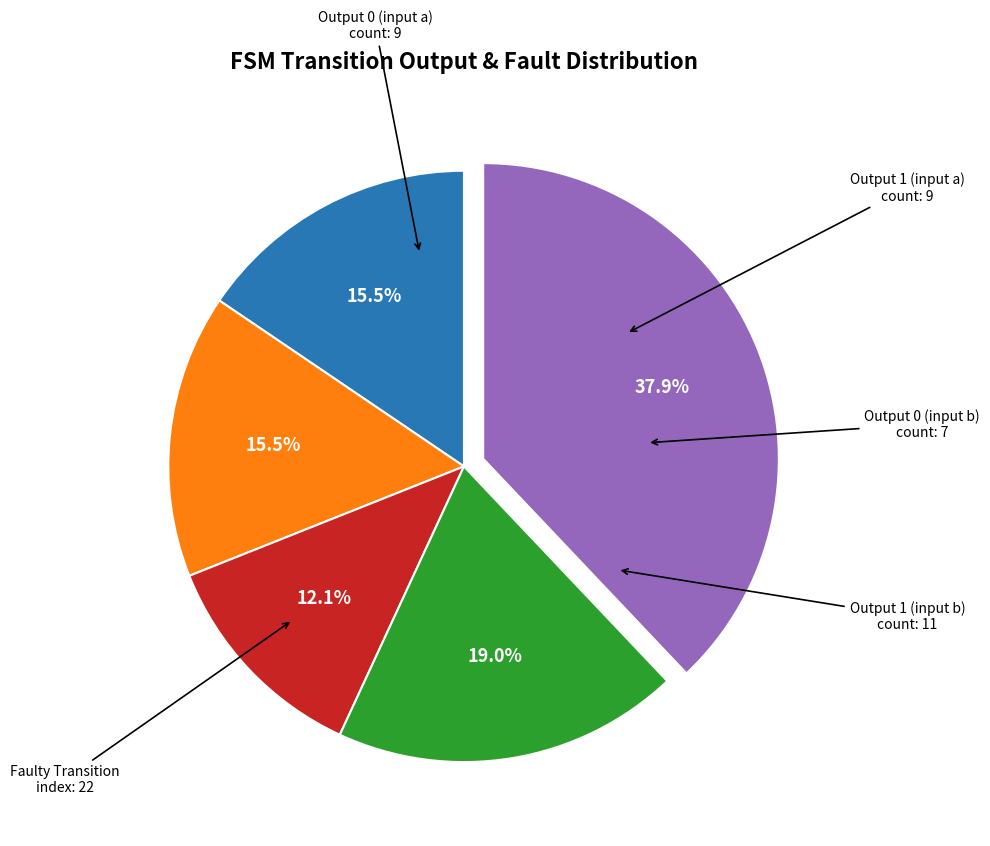

How many segments does this pie chart have?

5